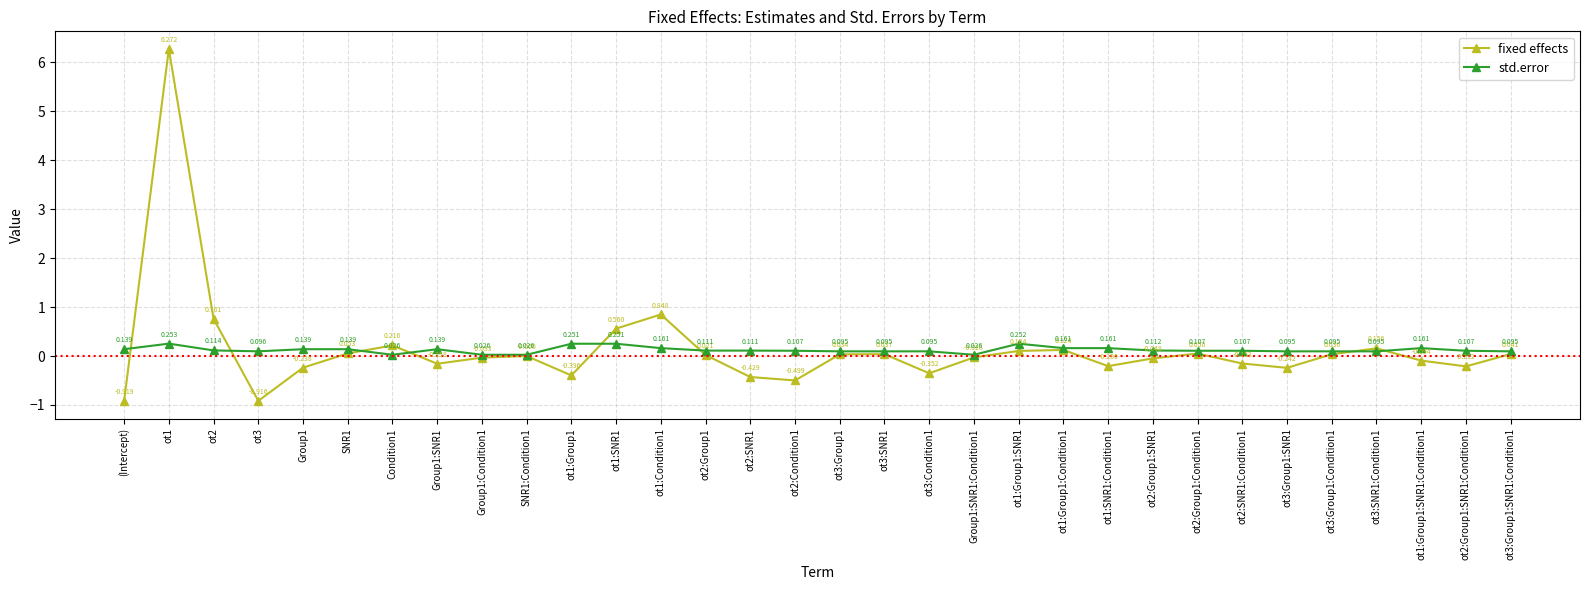

At which category does the chart reach its minimum across all series?

(Intercept)